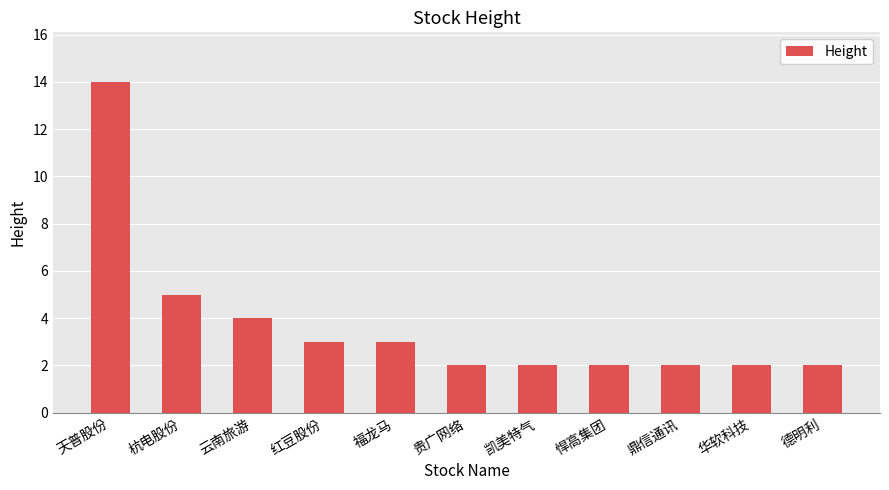

True or false: the data shows 5 at 杭电股份.

True